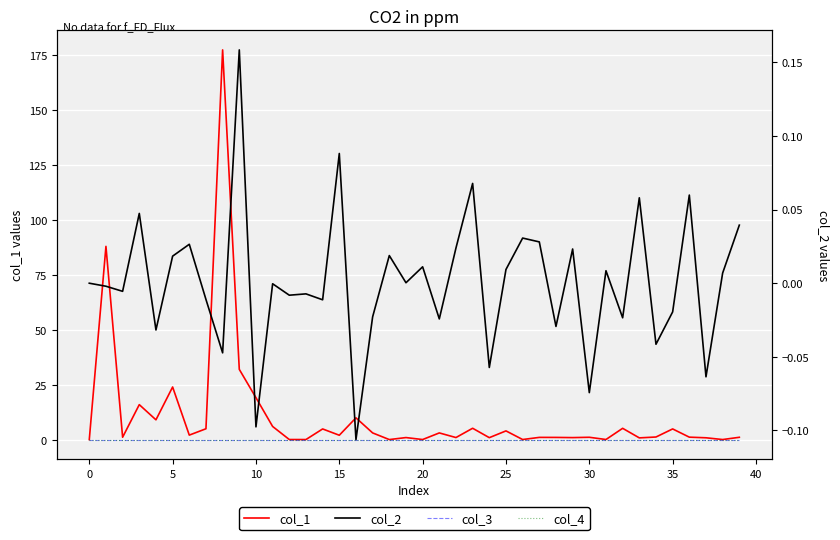

How many times do col_2 and col_4 cross each other?

23